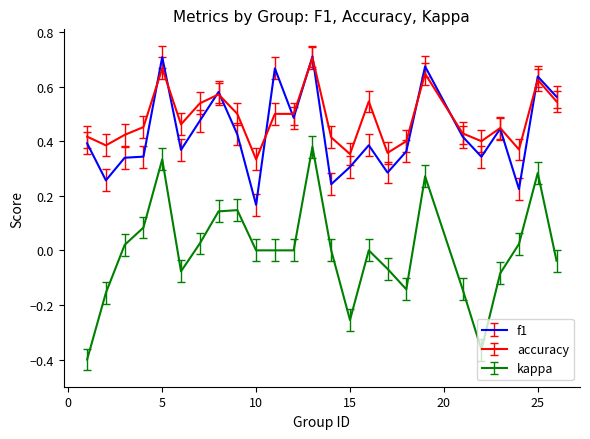

Which series has the widest spread of values?

kappa